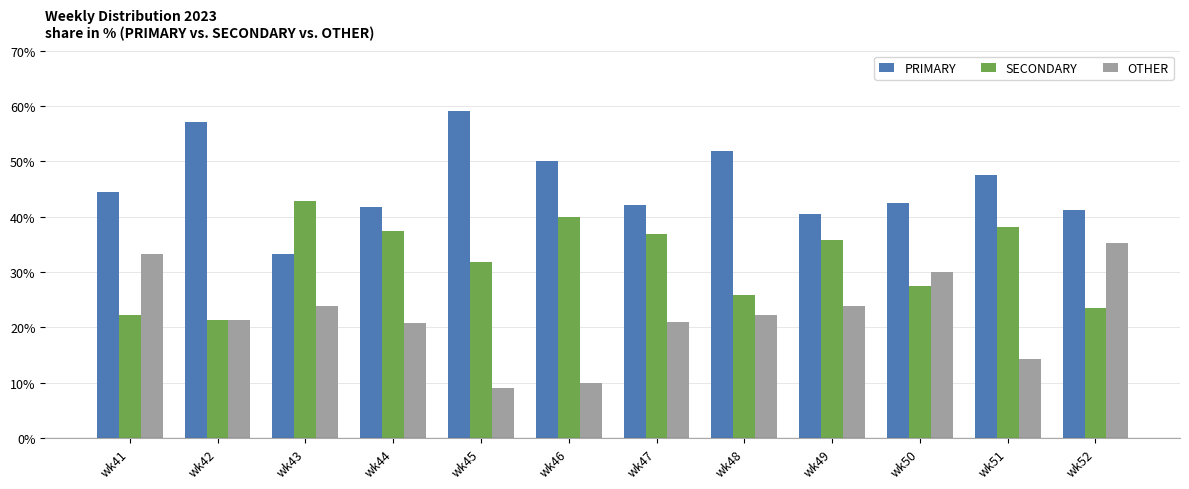

How many groups of bars are there?

12